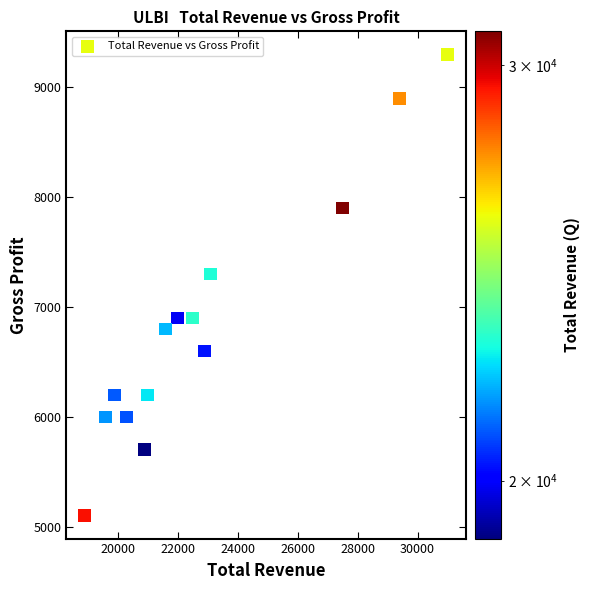

What is the range of Y values (max minus min)?

4200